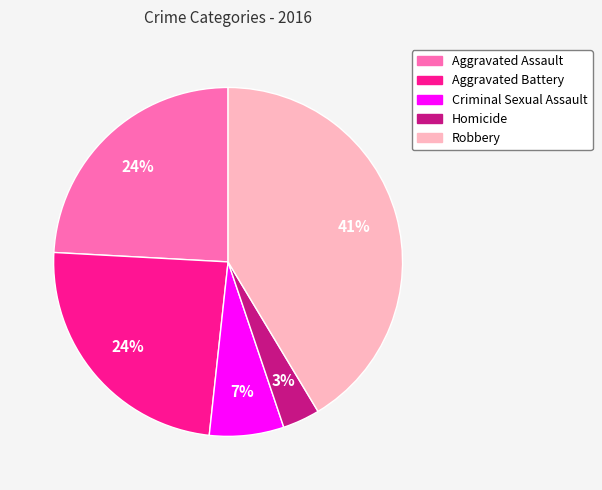

The Aggravated Battery slice represents 24% of the pie. True or false?

True